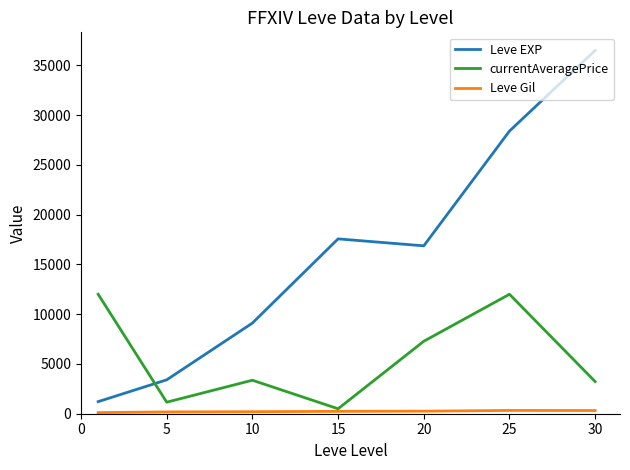

What is the highest value of the Leve EXP series?

36492.5